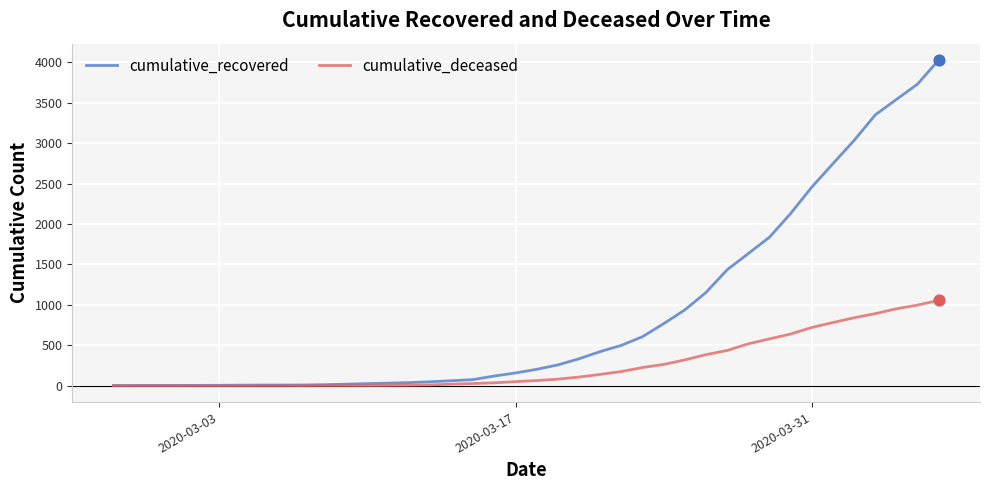

Which series has the widest spread of values?

cumulative_recovered